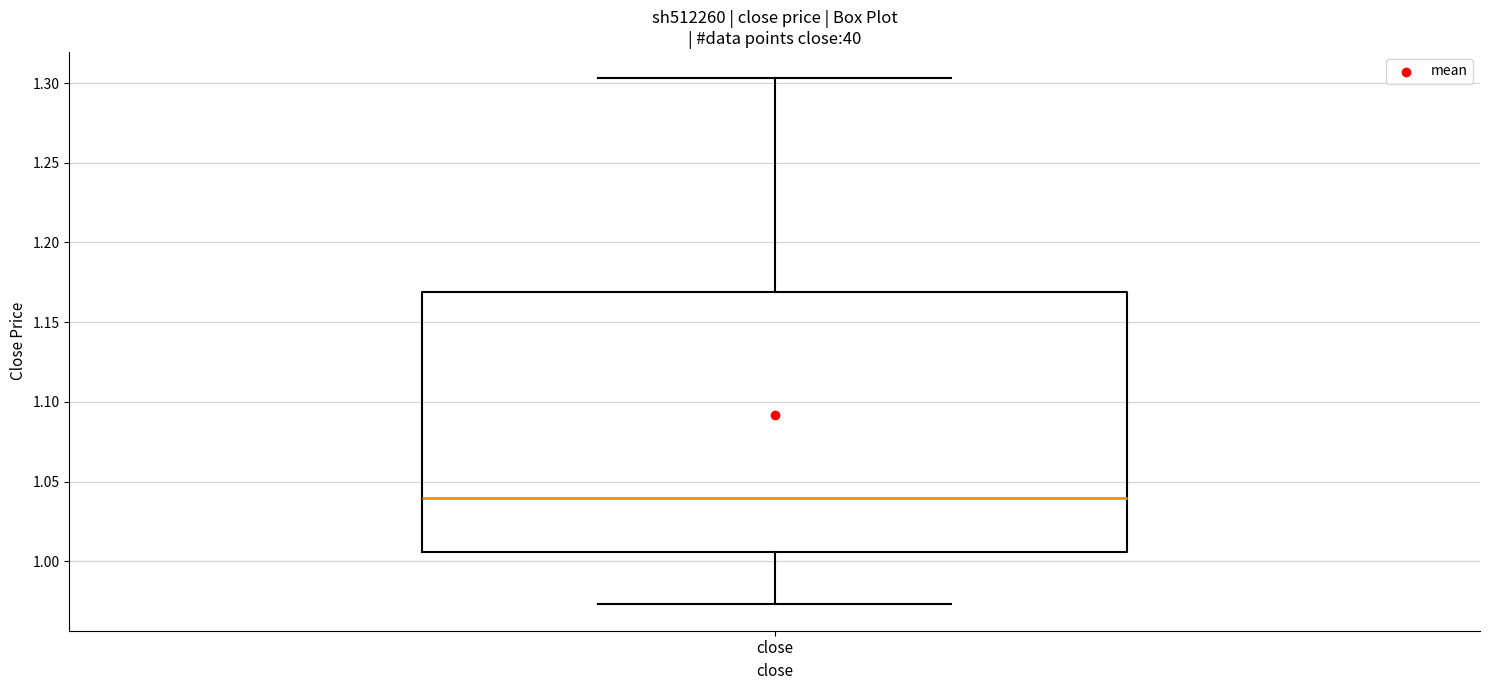

Where is the lower edge of the box for close on the y-axis? The values are not printed on the chart, so give them approximately, as read against the axis.

1.005